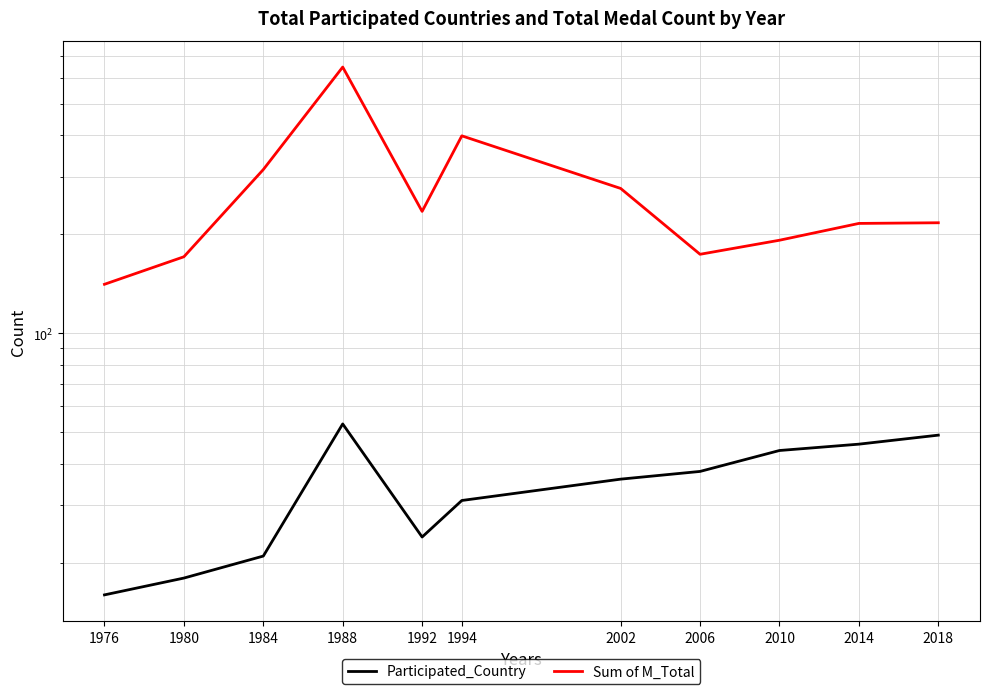

What is the difference between the second highest and minimum values in the Participated_Country series?

33